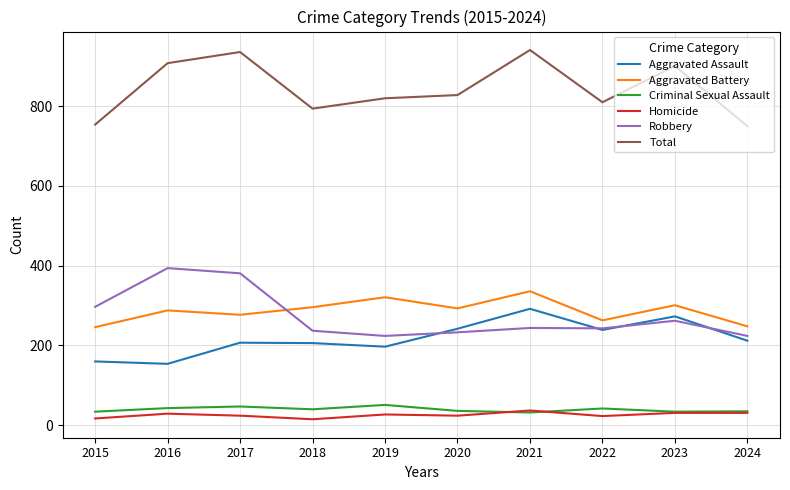

In Aggravated Battery, how many points are higher than both neighbors (excluding endpoints)?

4